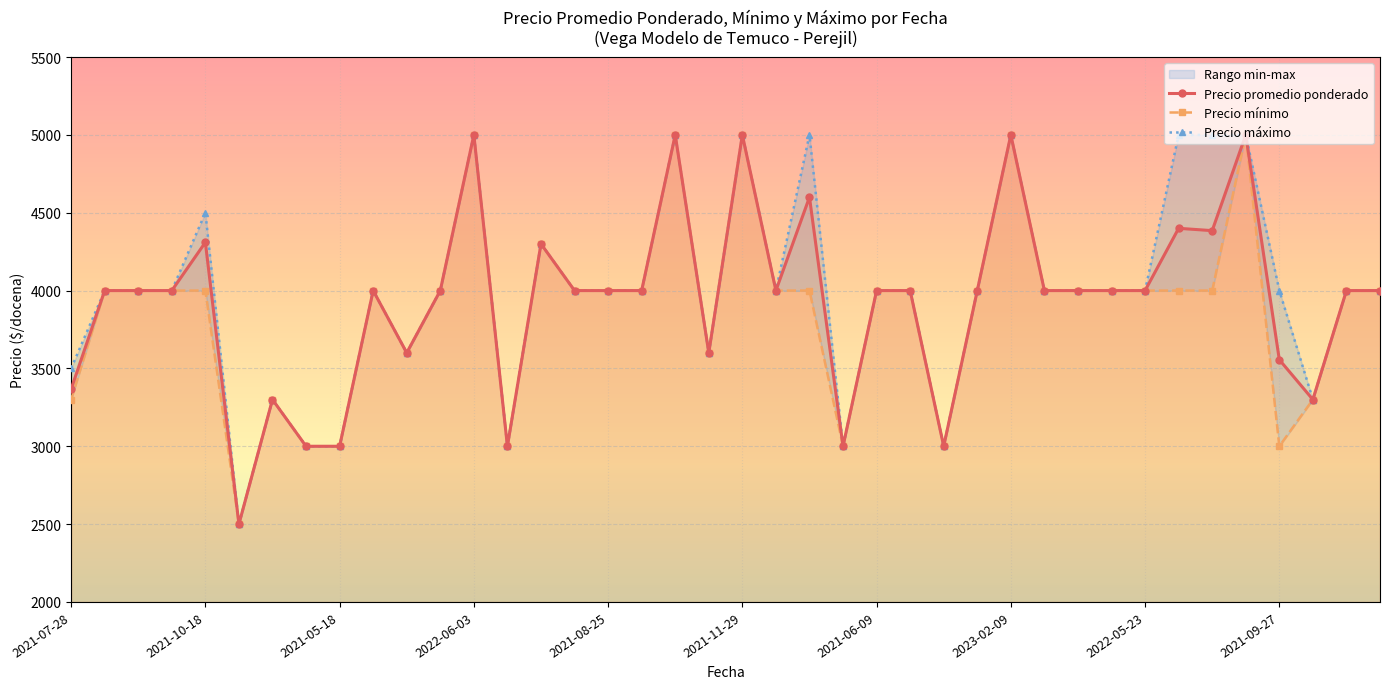

True or false: Precio maximo has a value of 5558 at 2023-07-04.

False